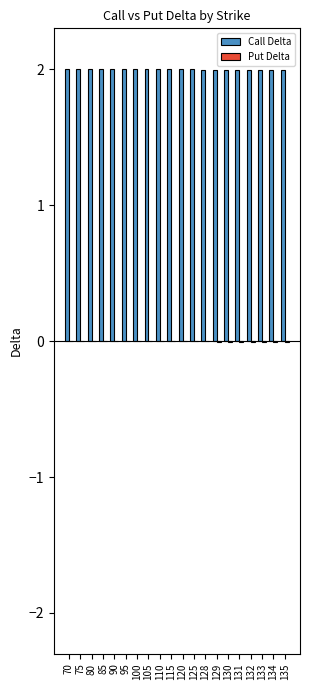

Is it true that Call Delta equals 2.0 at 125?

True